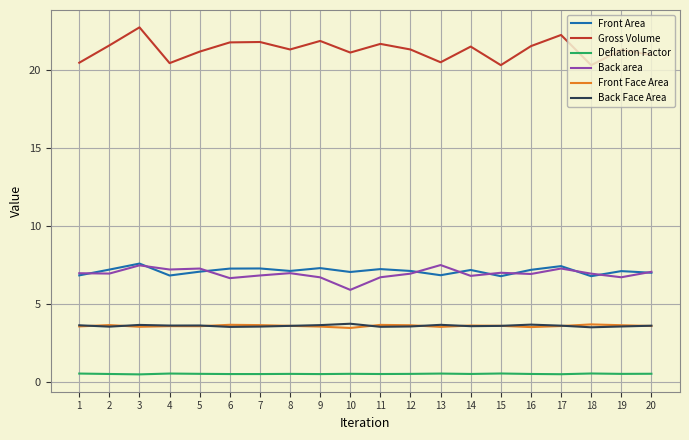

Is the value of Deflation Factor at 10 greater than the value of Front Area at 3?

No